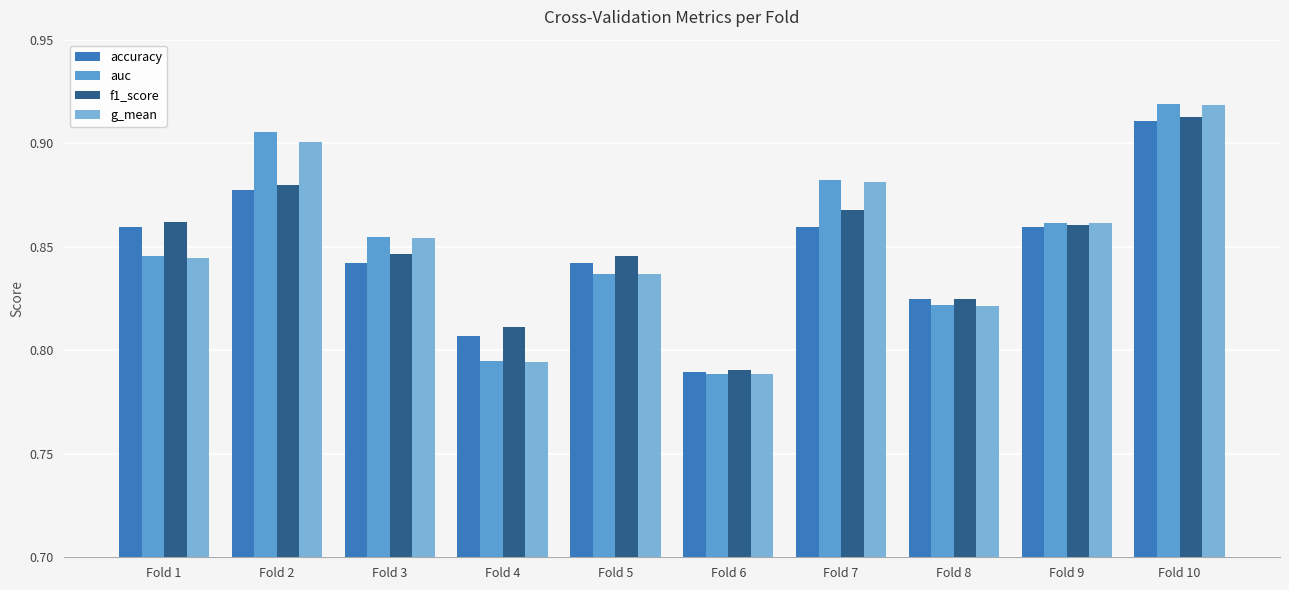

Reading right to left, transcribe all the data shown in this chart.

accuracy: 0.9	0.9	0.8	0.9	0.8	0.8	0.8	0.8	0.9	0.9
auc: 0.9	0.9	0.8	0.9	0.8	0.8	0.8	0.9	0.9	0.8
f1_score: 0.9	0.9	0.8	0.9	0.8	0.8	0.8	0.8	0.9	0.9
g_mean: 0.9	0.9	0.8	0.9	0.8	0.8	0.8	0.9	0.9	0.8